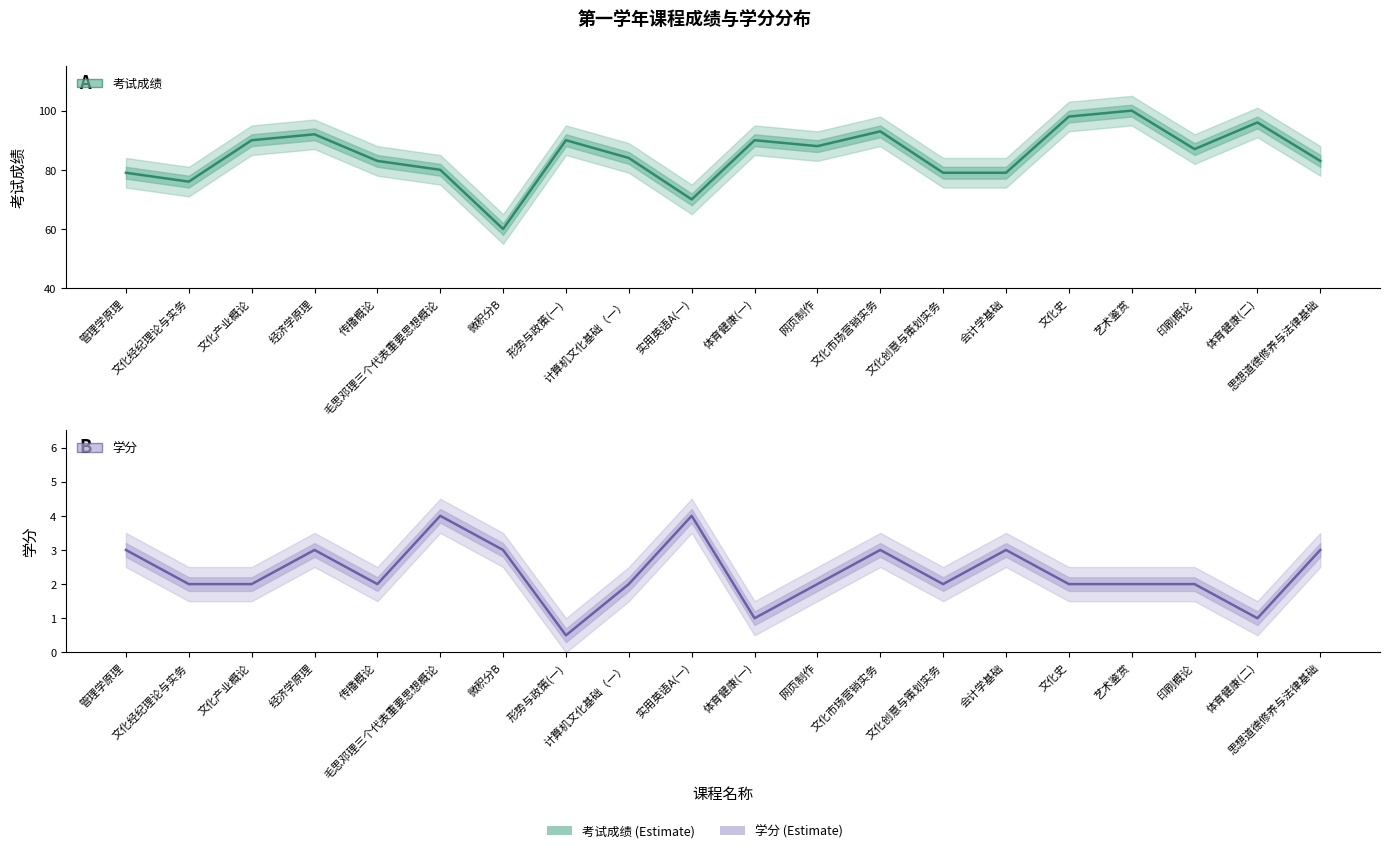

Which series has the widest spread of values?

第一学年考试成绩